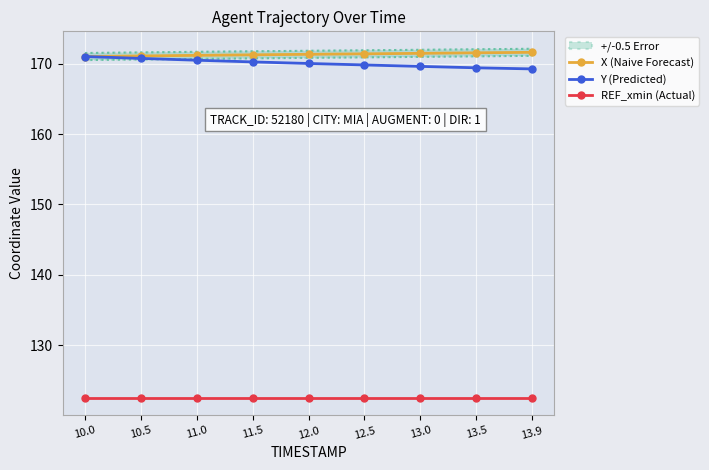

Between 11.0 and 10.5, which is larger?

11.0